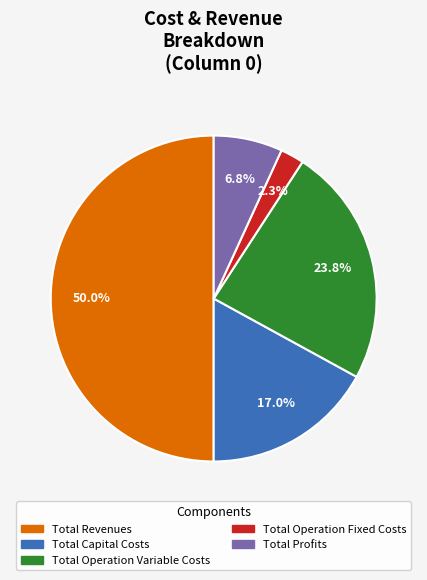

Does Total Profits represent more than half of the total?

No